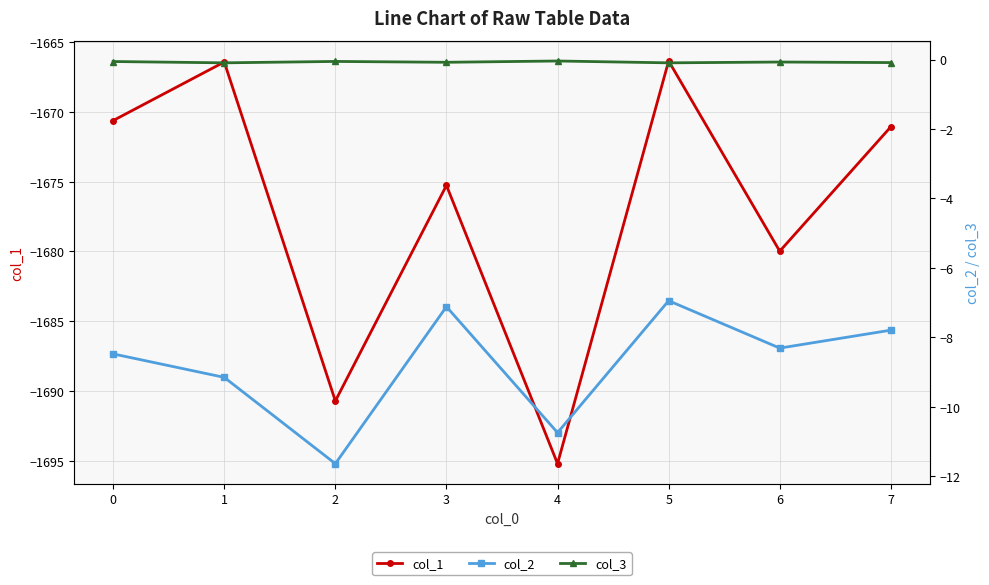

What is the lowest value of the col_2 series?

-11.6